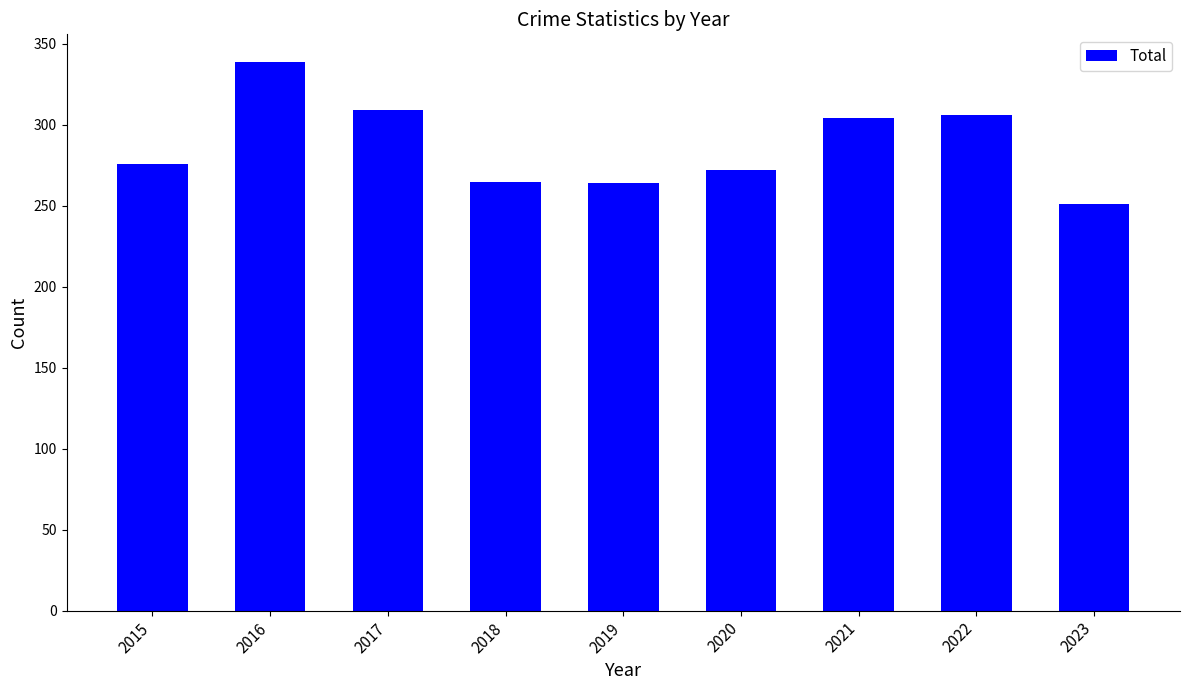

Which has a higher value, 2018 or 2016?

2016